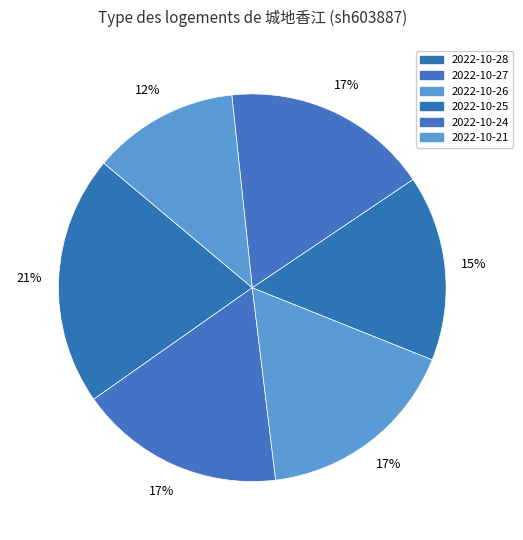

To the nearest percent, what is the difference between the largest and smallest slice percentages?

9%